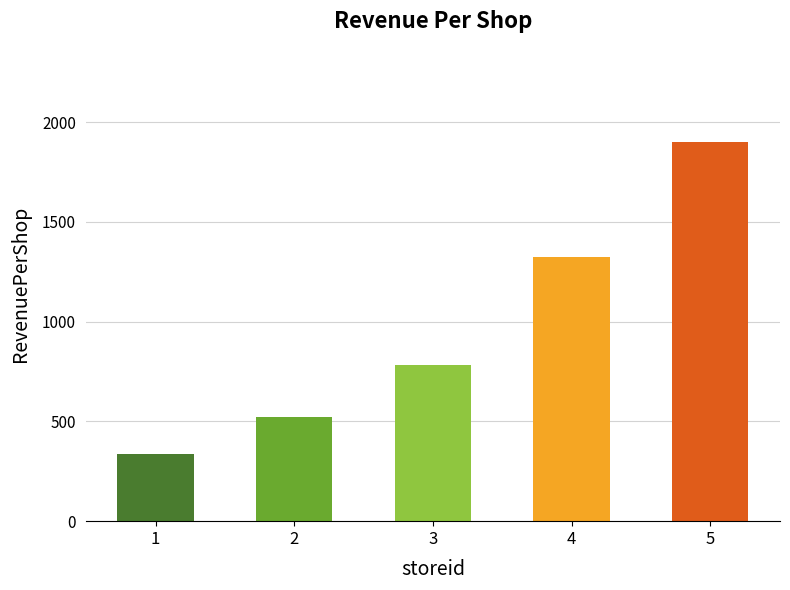

Reading left to right, what are all the values shown in this chart?

334.8	520.0	782.5	1324.0	1900.0